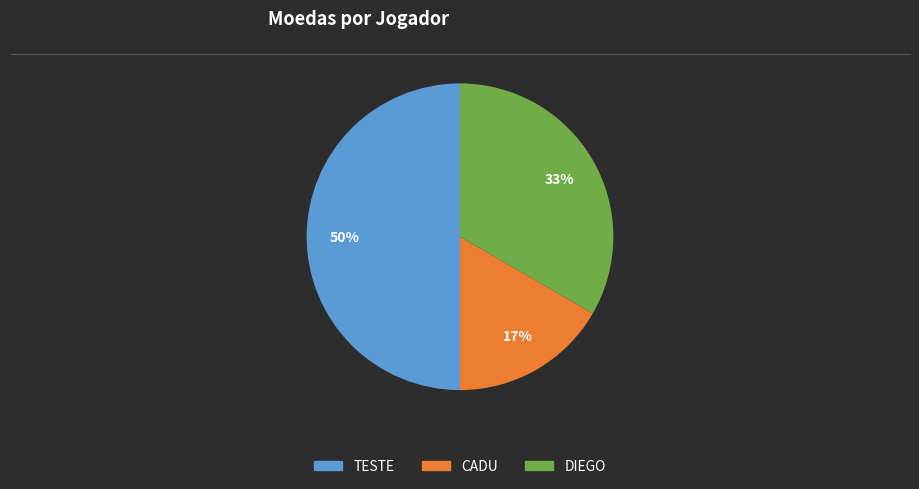

True or false: CADU accounts for 24% of the total.

False